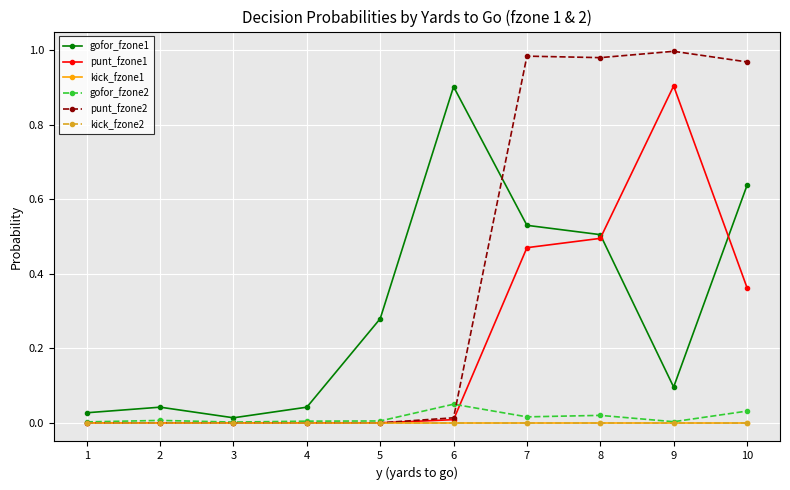

True or false: punt_fzone2 and kick_fzone1 intersect in this chart.

False